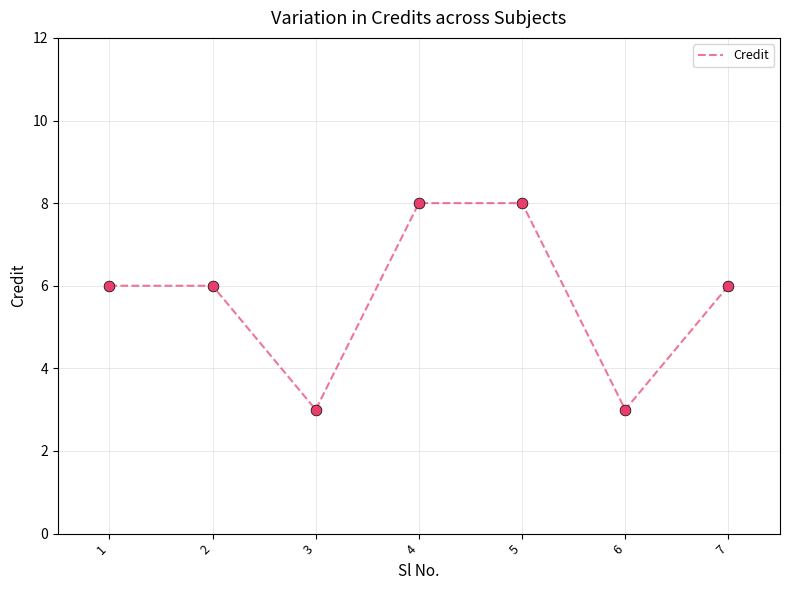

Approximately how many times larger is the value at 6 compared to 7?

0.5